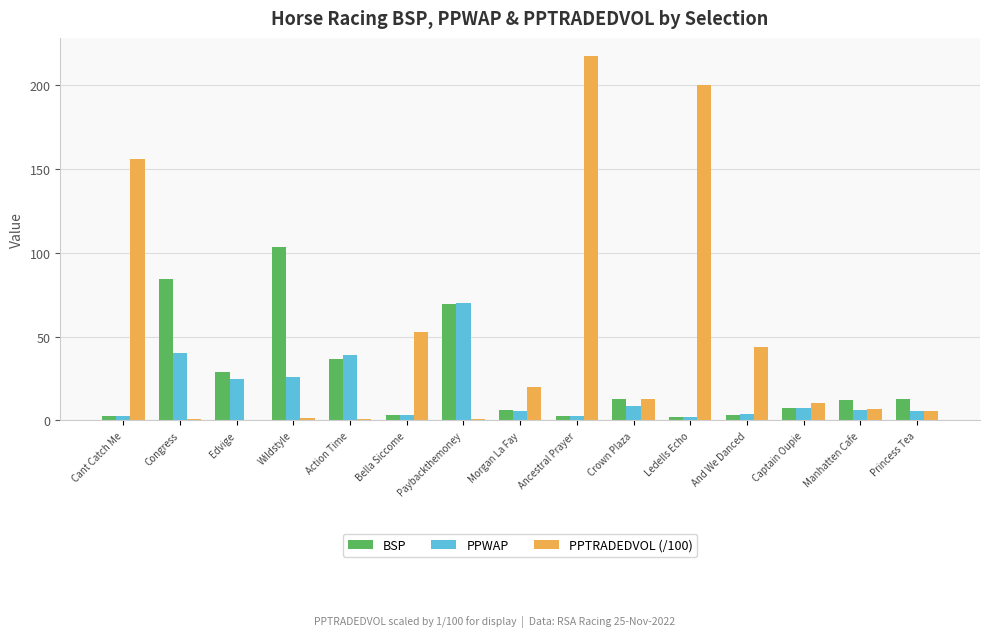

Is it true that PPTRADEDVOL (/100) equals 18.7 at Bella Siccome?

False